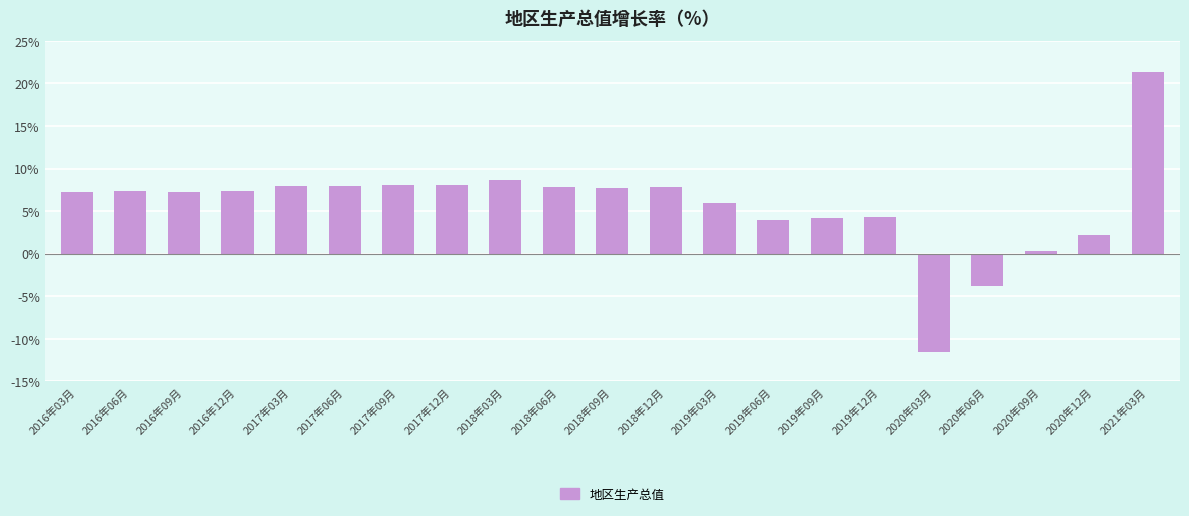

What is the minimum value shown in the chart?

-11.5